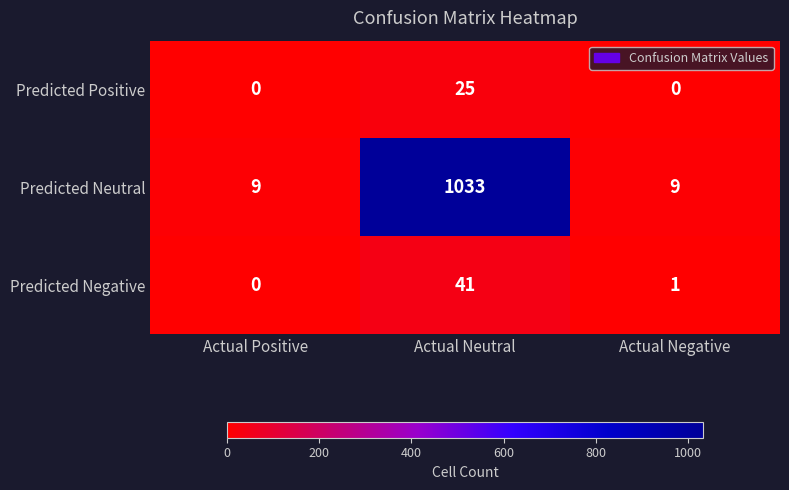

True or false: Predicted Negative has a value of 1 at Actual Negative.

True